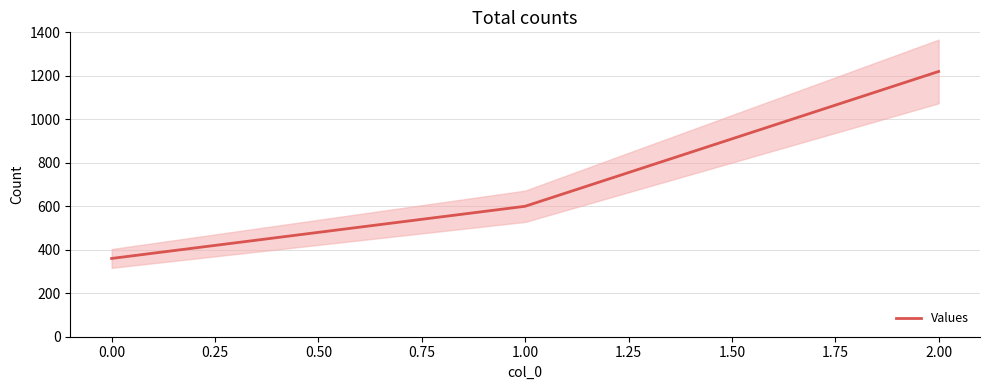

What is the greatest value displayed?

1220